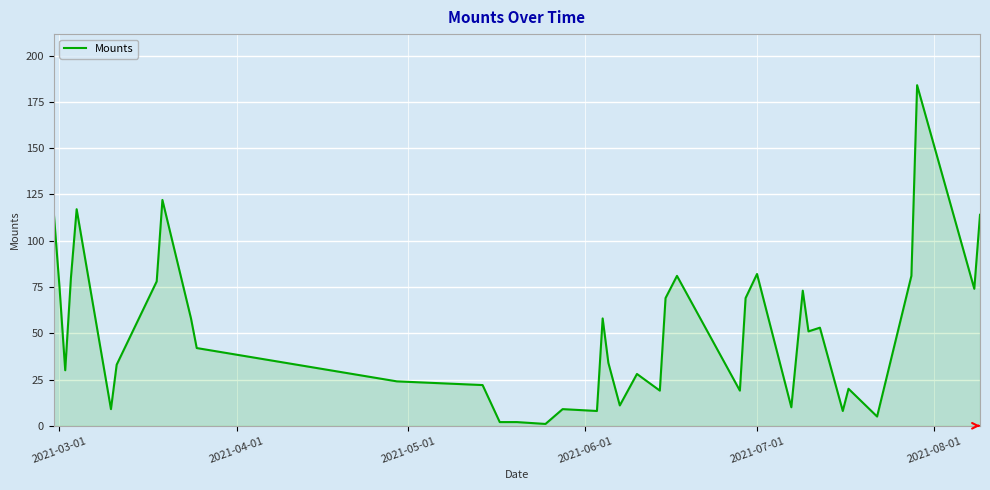

What is the difference between the maximum and minimum values?

183